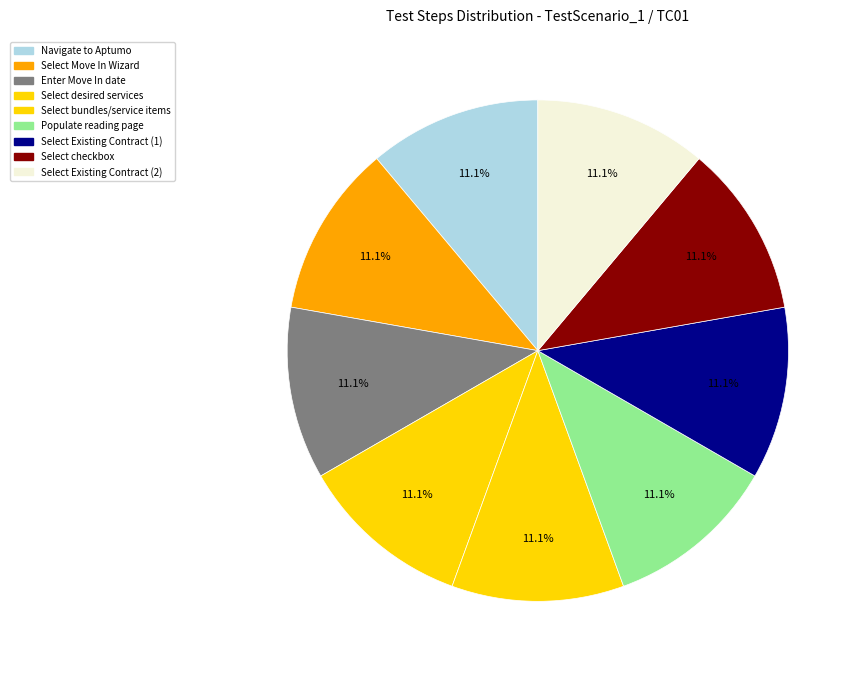

How many slices are in this pie chart?

9